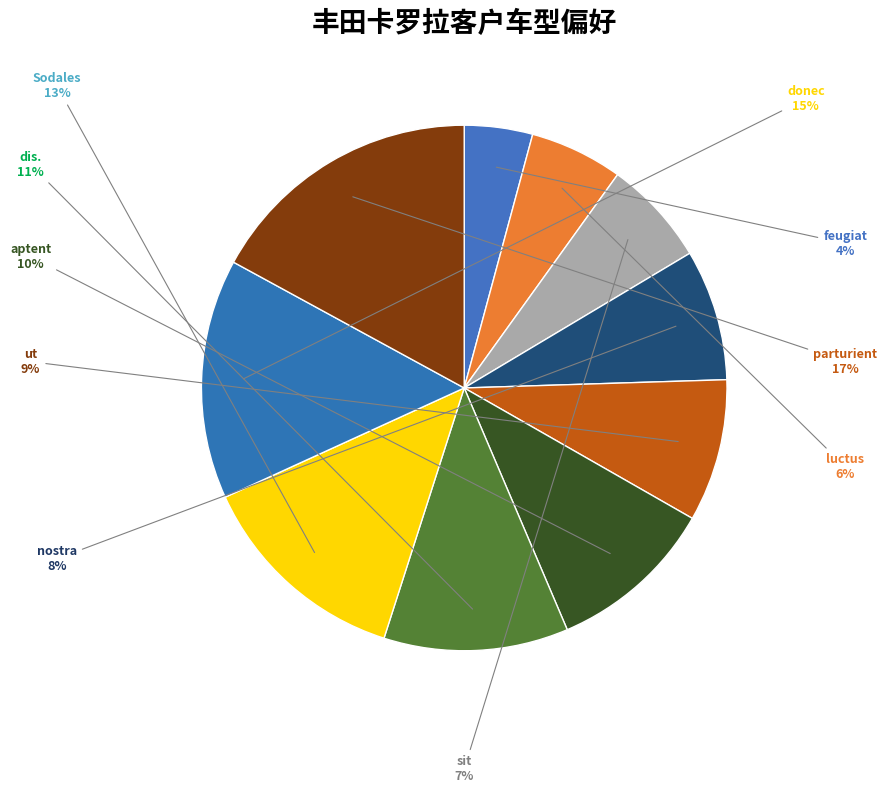

Which slice is the smallest?

feugiat